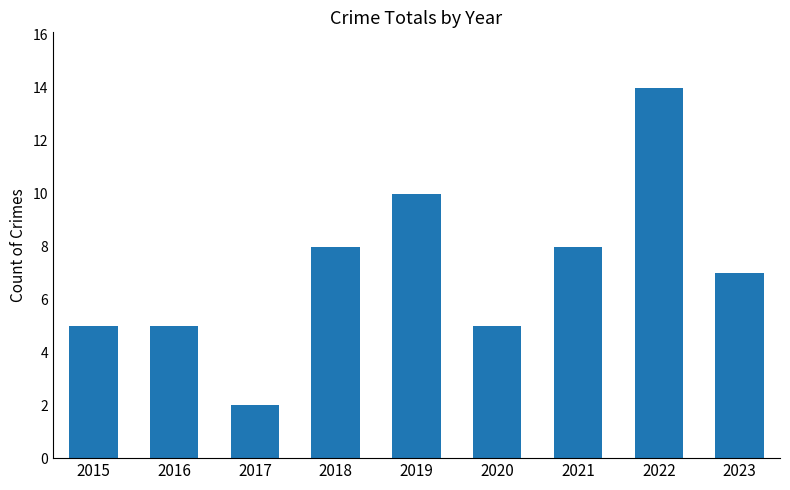

What is the change in value from 2020 to 2023?

+2